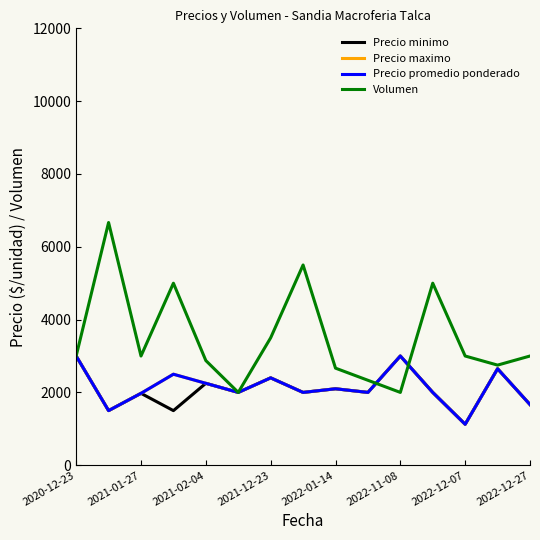

Is this an area chart (filled region under the line)?

No